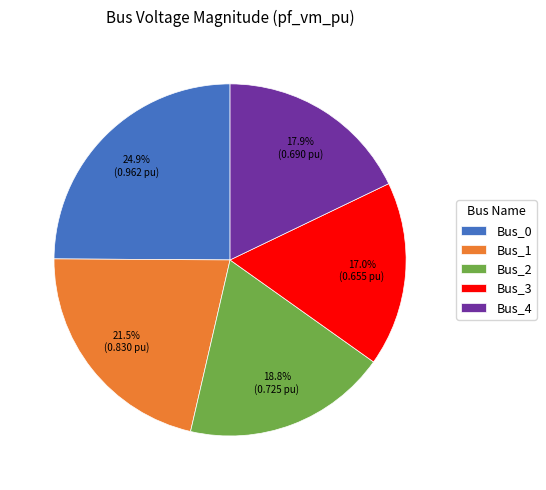

What is the largest slice in the pie chart?

Bus_0